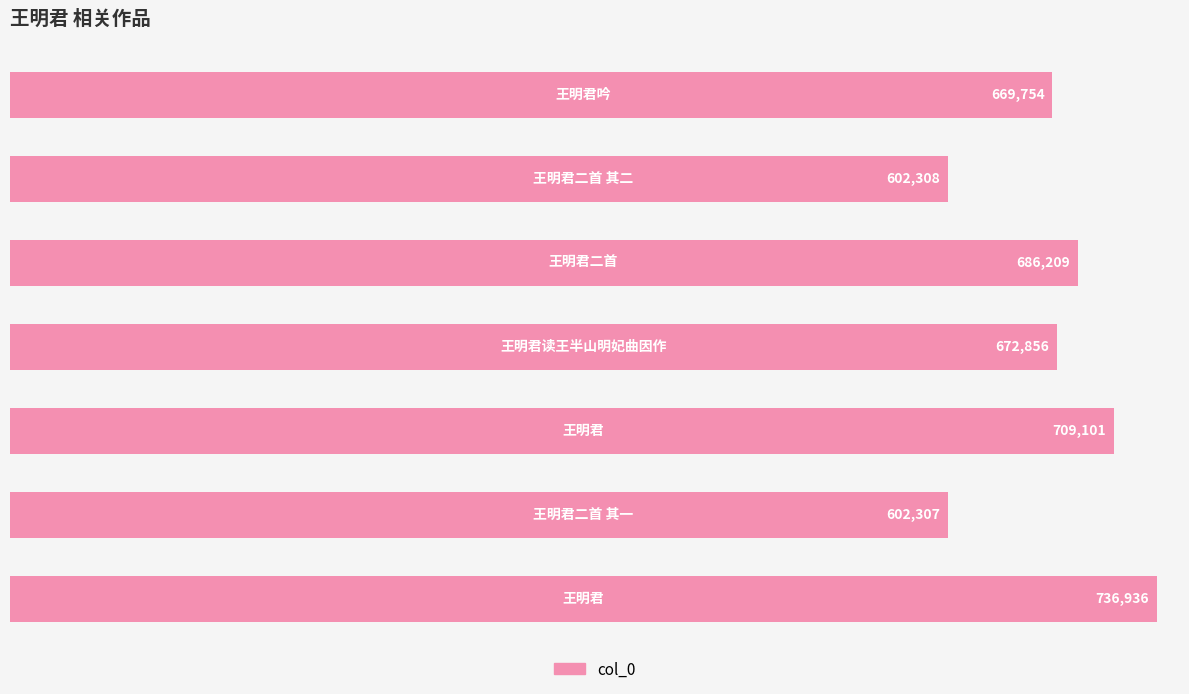

What is the smallest value displayed?

602307